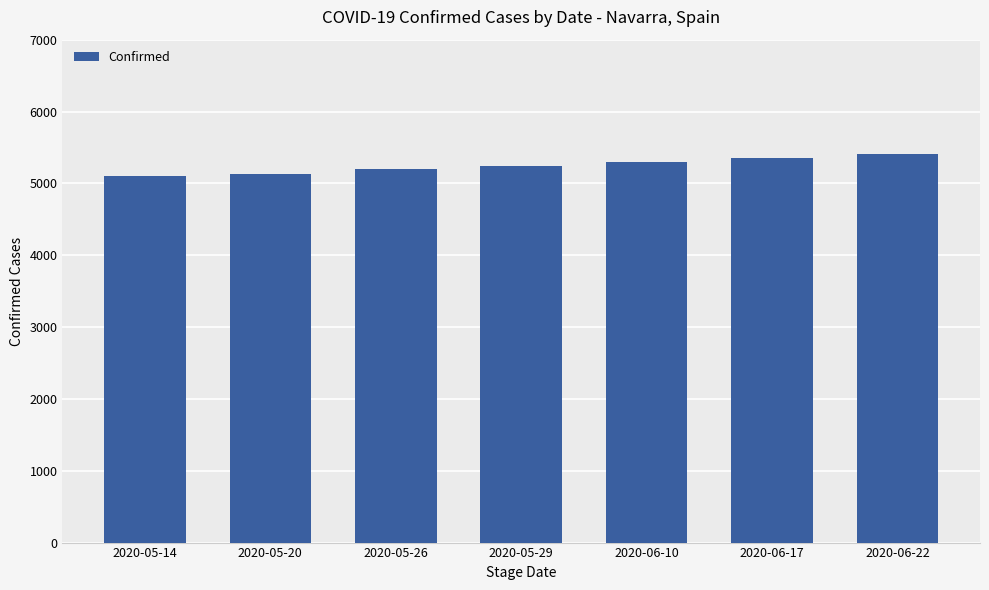

What is the average value?

5249